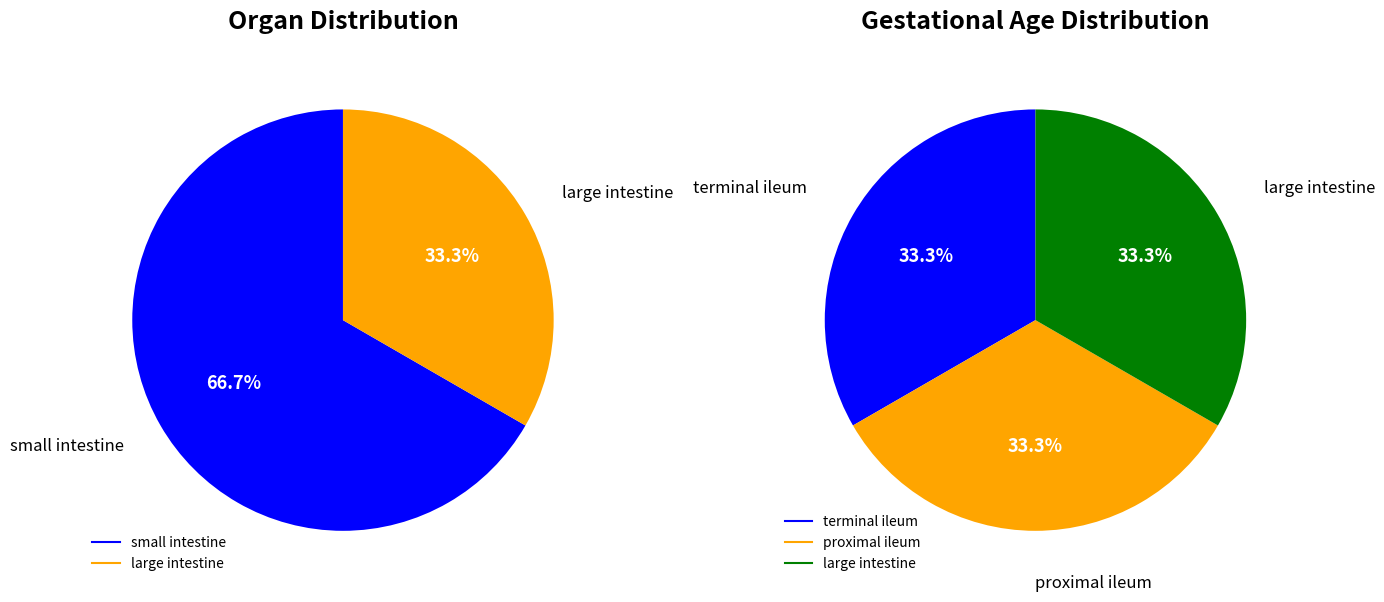

Rank the categories by value from highest to lowest.

small intestine, large intestine